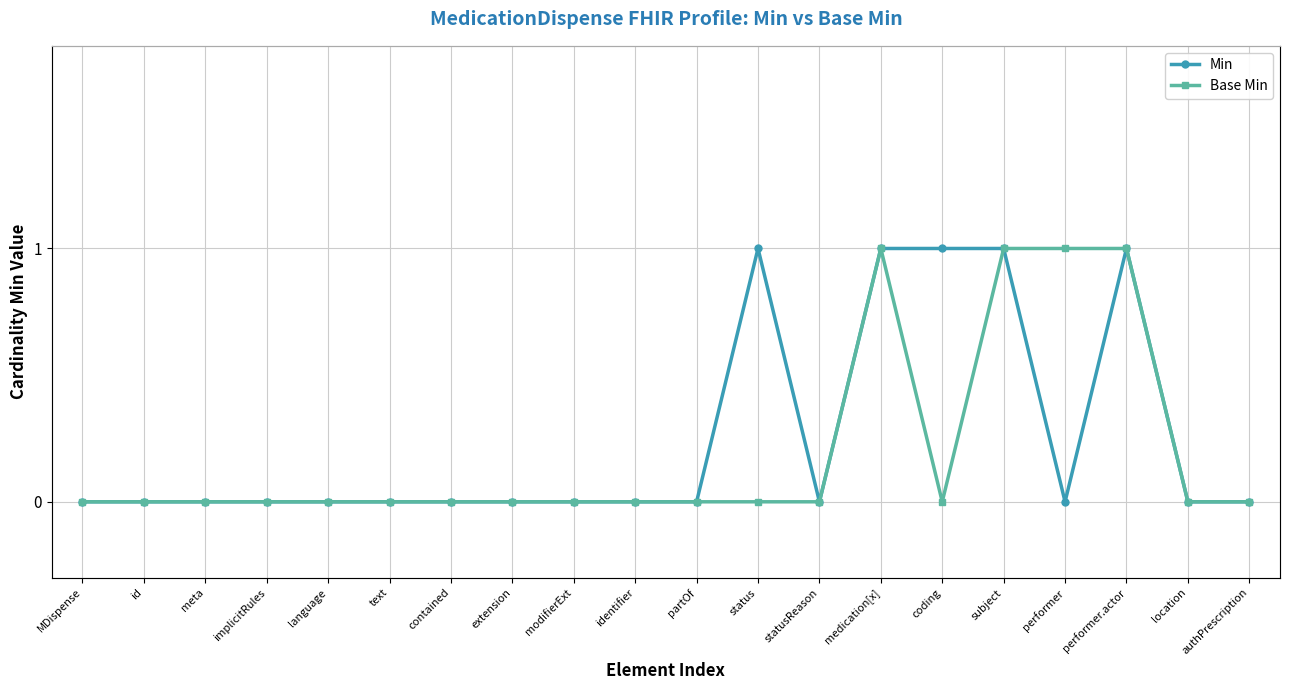

How many Base Min values are between 0 and 1?

20